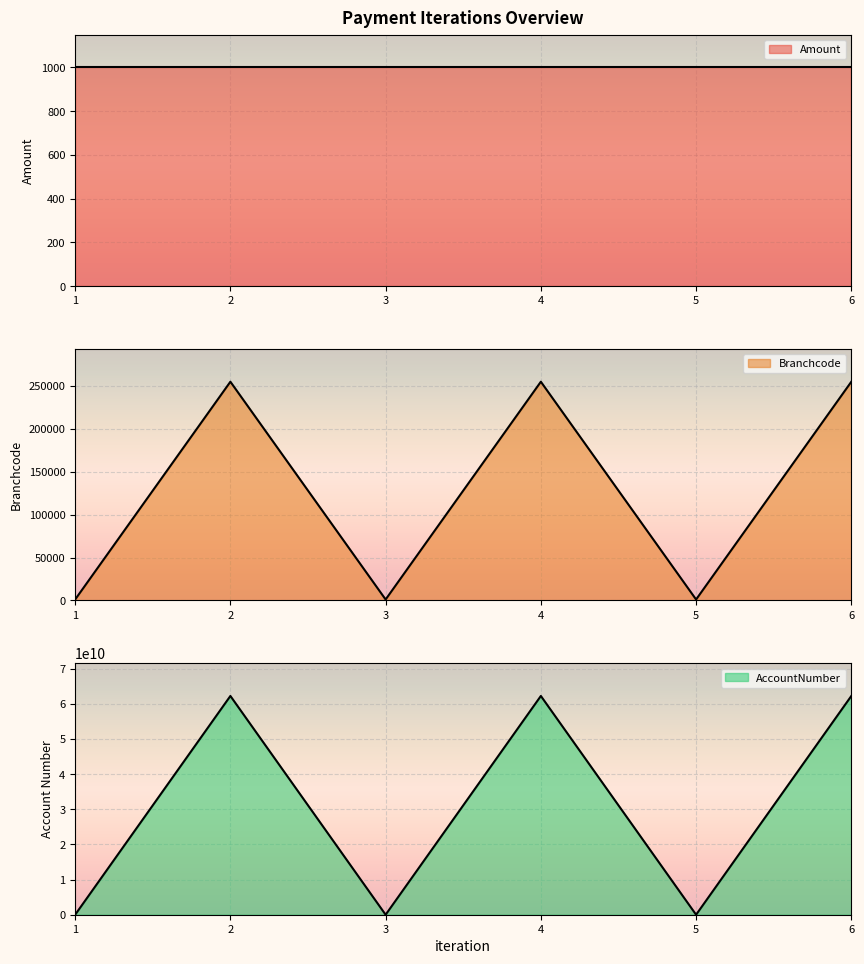

The value of Branchcode at 1 is 1155. True or false?

True